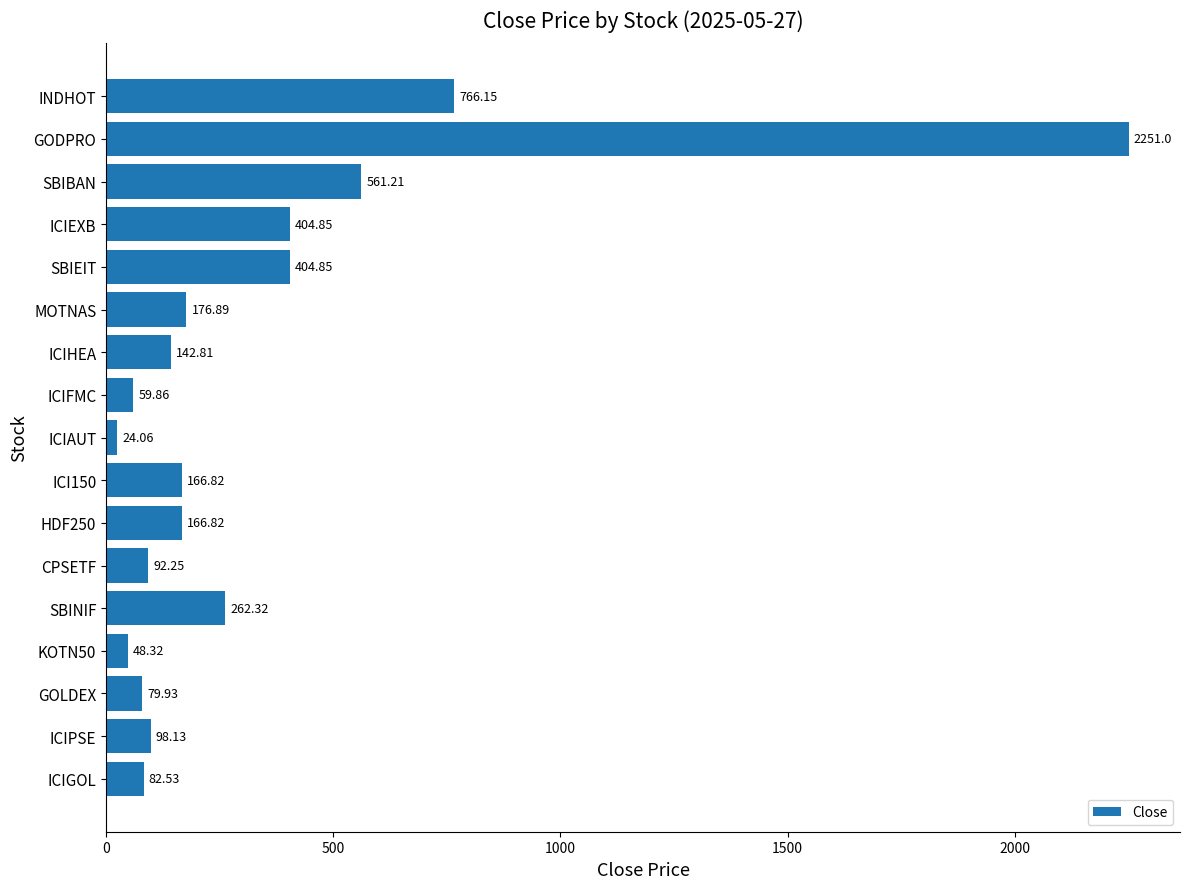

Where is the data nearest to the value 1137?

INDHOT